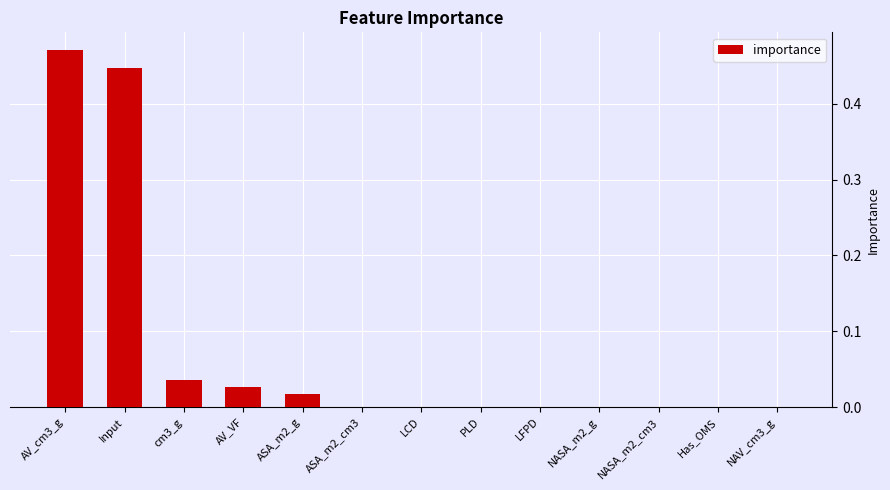

Is it true that the value at cm3_g is 0.1?

False